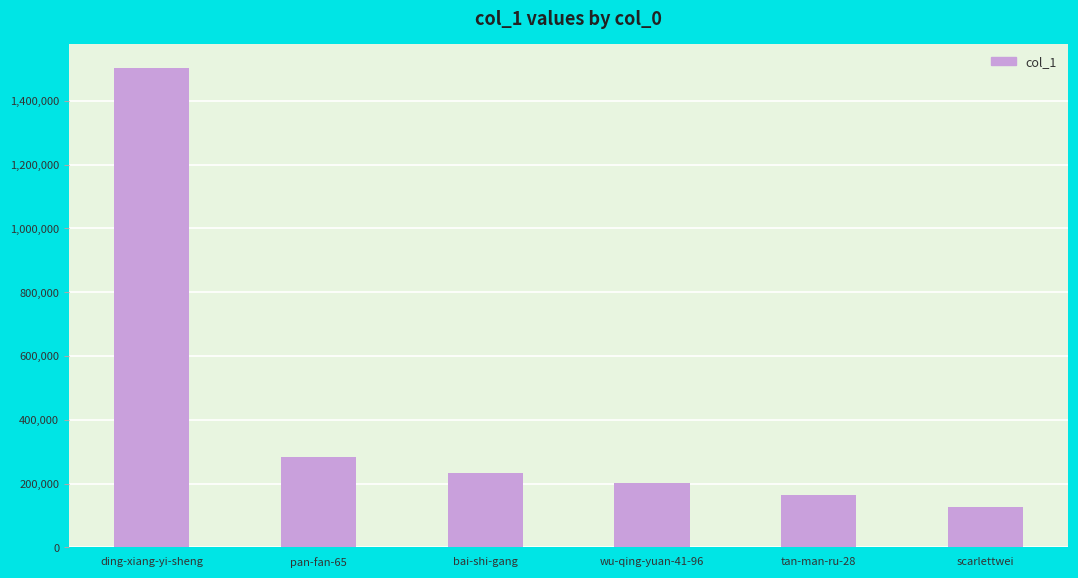

The value at scarlettwei is 211879. True or false?

False